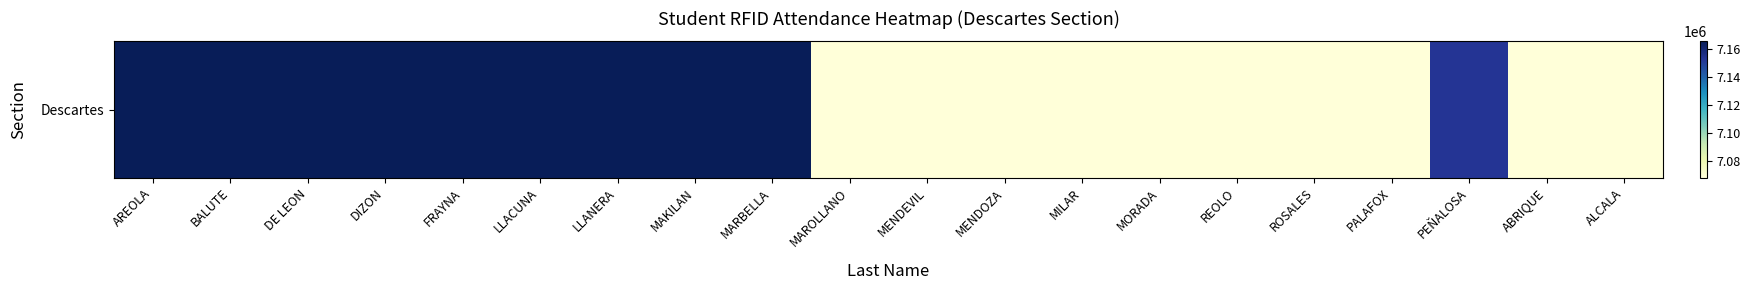

Which has a higher value, MILAR or MORADA?

MILAR